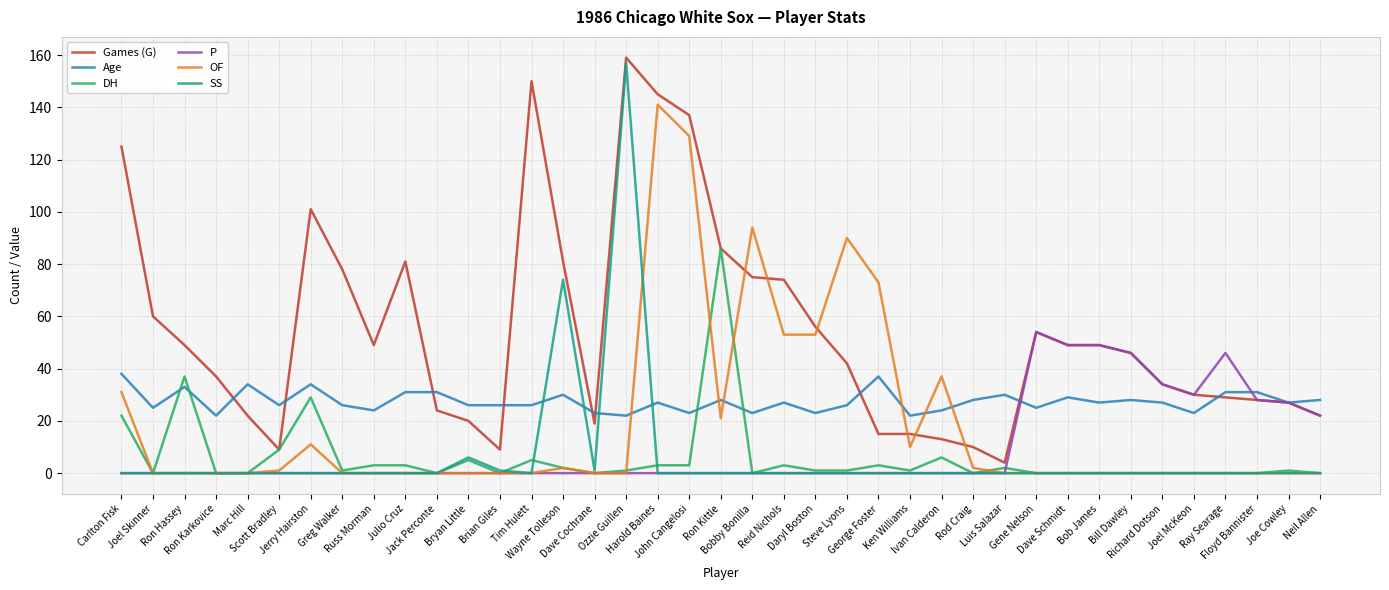

How many intersections are there between SS and Age?

4